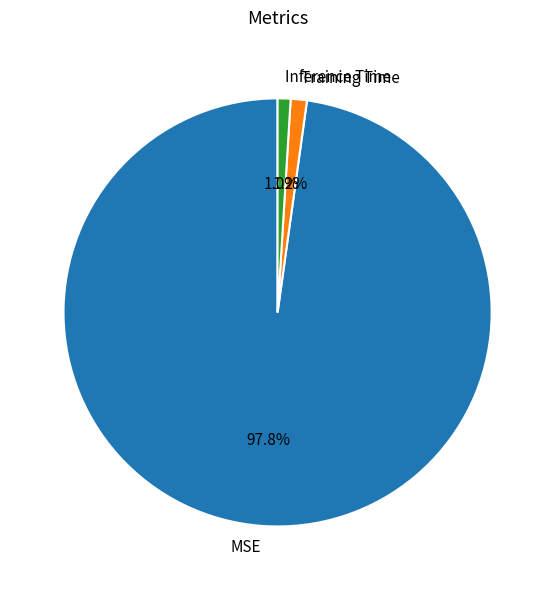

To the nearest percent, what is the combined percentage of Training Time and MSE?

99%